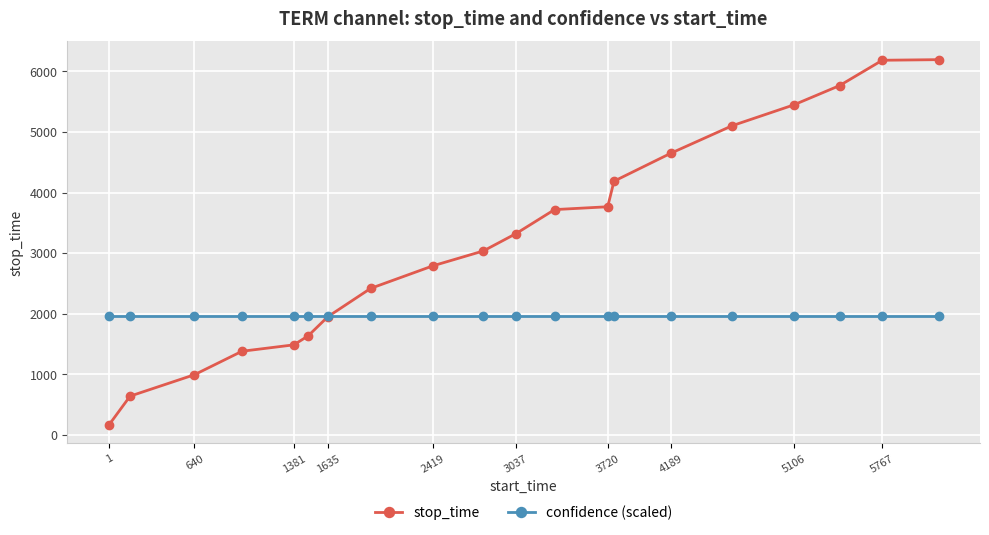

At how many categories does at least one series exceed 4349?

6